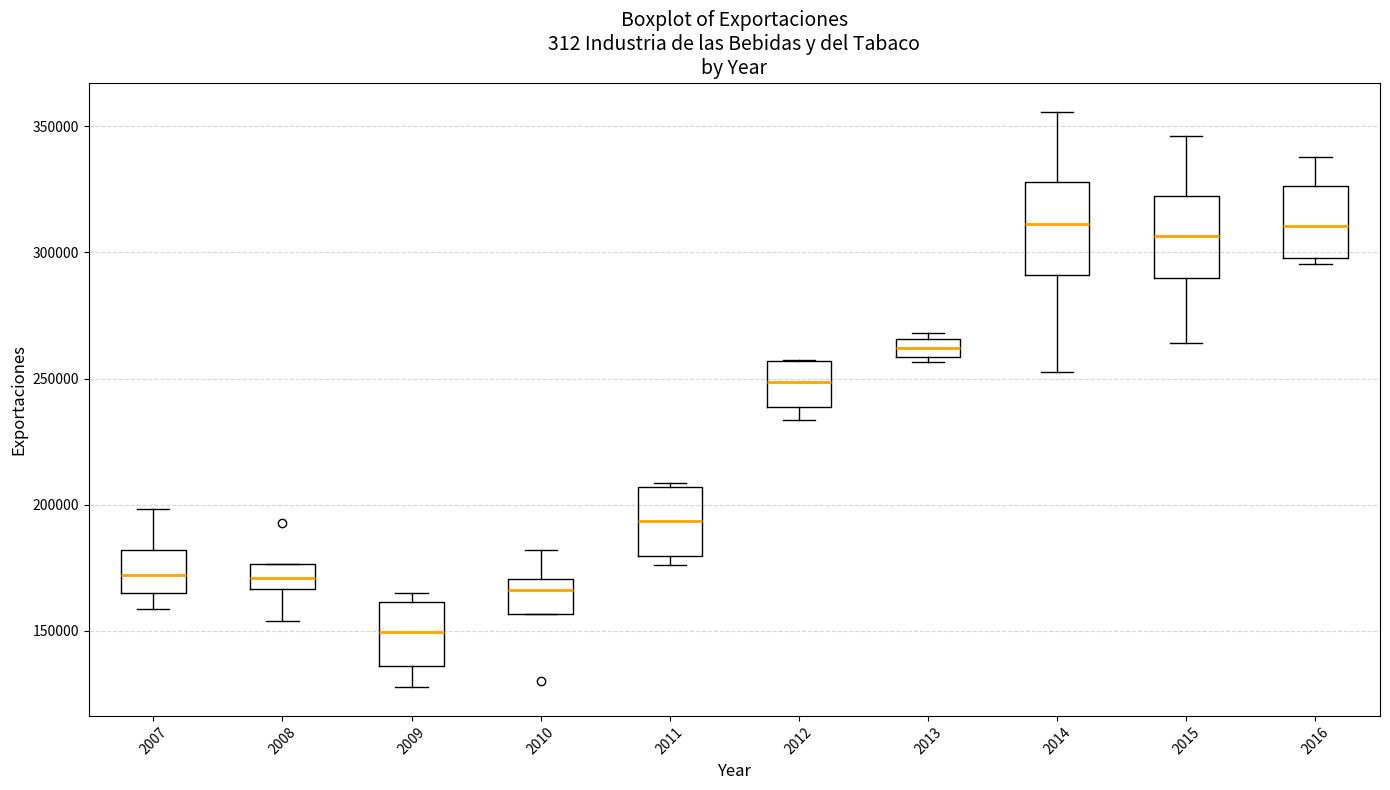

Which box has the lowest median line?

2009